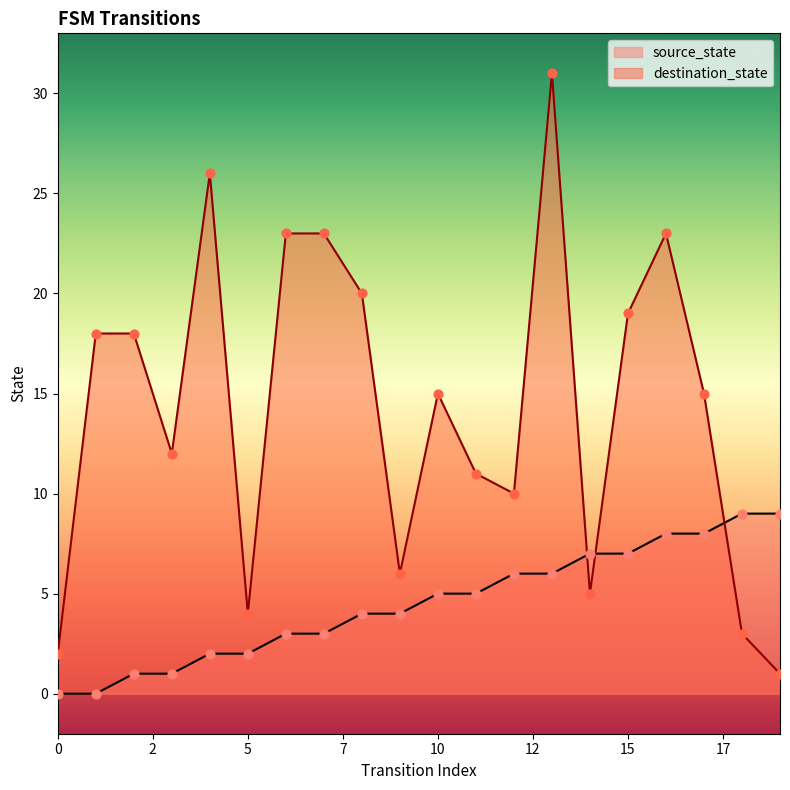

What are all the series names shown in the legend?

source_state, destination_state